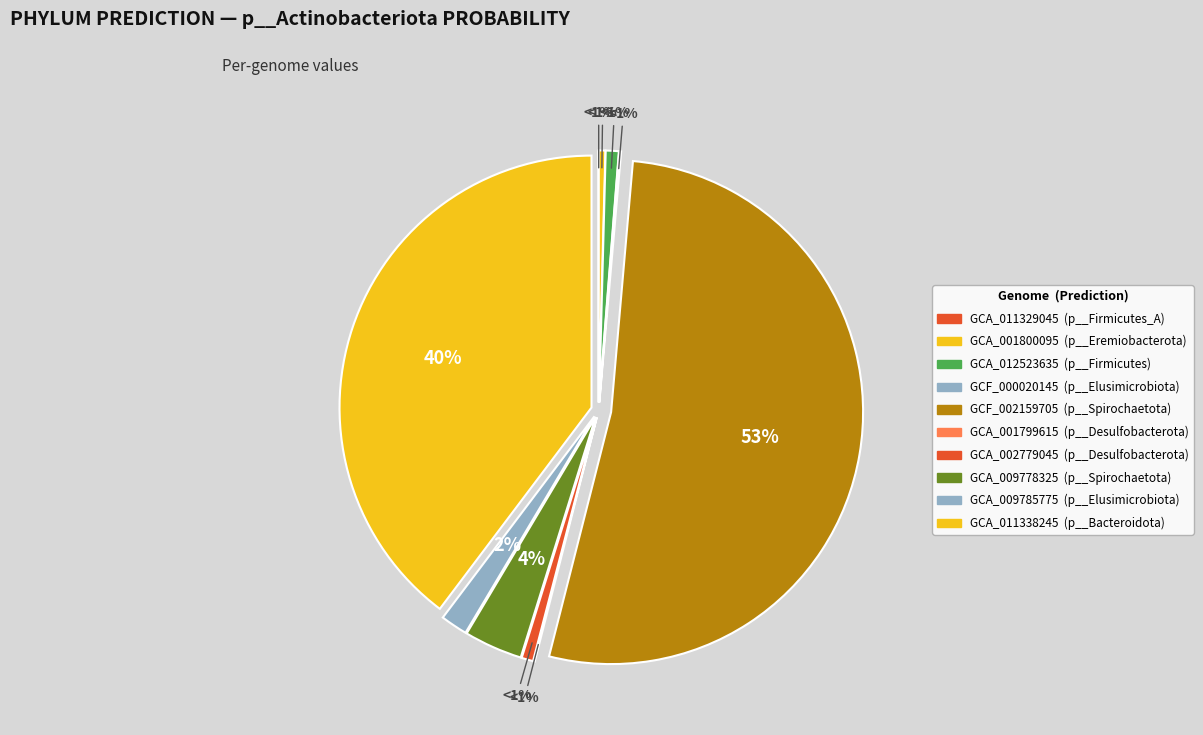

Rank the categories by value from highest to lowest.

RS_GCF_002159705.1_0.fasta, GB_GCA_011338245.1_0.fasta, GB_GCA_009778325.1_0.fasta, GB_GCA_009785775.1_0.fasta, GB_GCA_012523635.1_0.fasta, GB_GCA_002779045.1_0.fasta, GB_GCA_001800095.1_0.fasta, RS_GCF_000020145.1_0.fasta, GB_GCA_001799615.1_0.fasta, GB_GCA_011329045.1_0.fasta